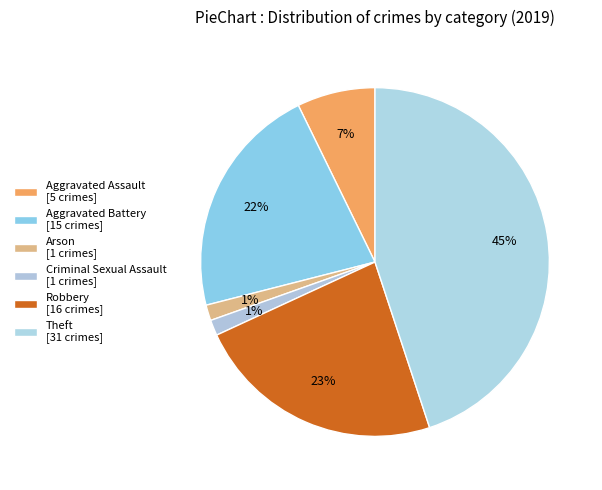

To the nearest percent, what portion does Criminal Sexual Assault represent?

1%